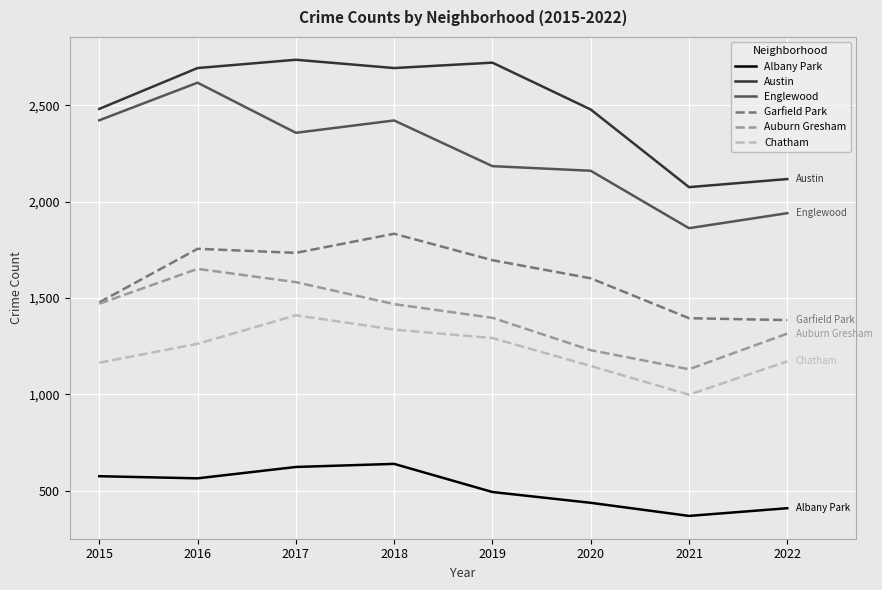

True or false: Auburn Gresham and Chatham cross at least once.

False